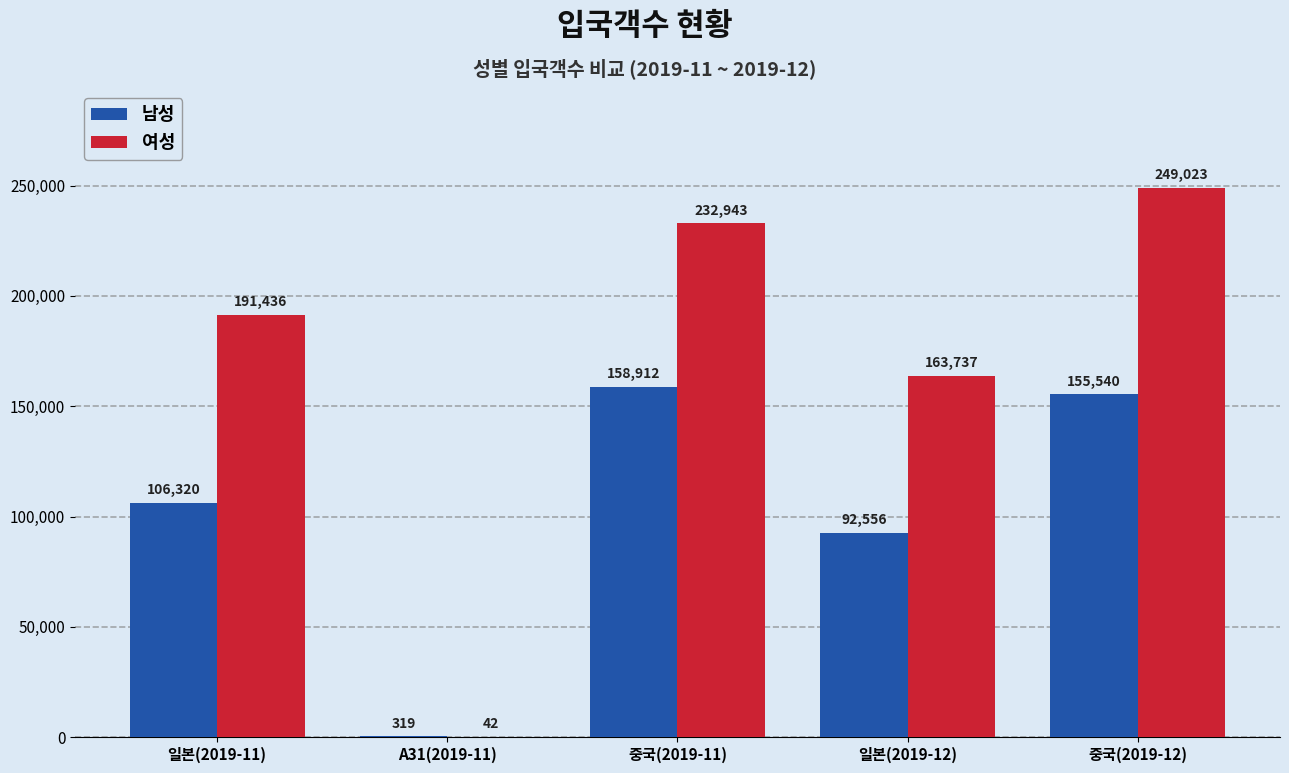

Where is 여성 nearest to the value 124532?

일본(2019-12)